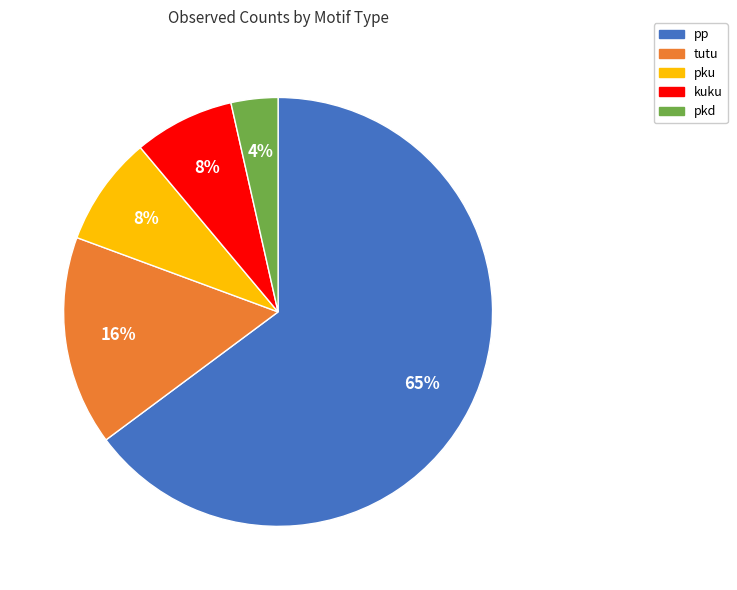

Approximately how many times larger is the value at kuku compared to pp?

0.1